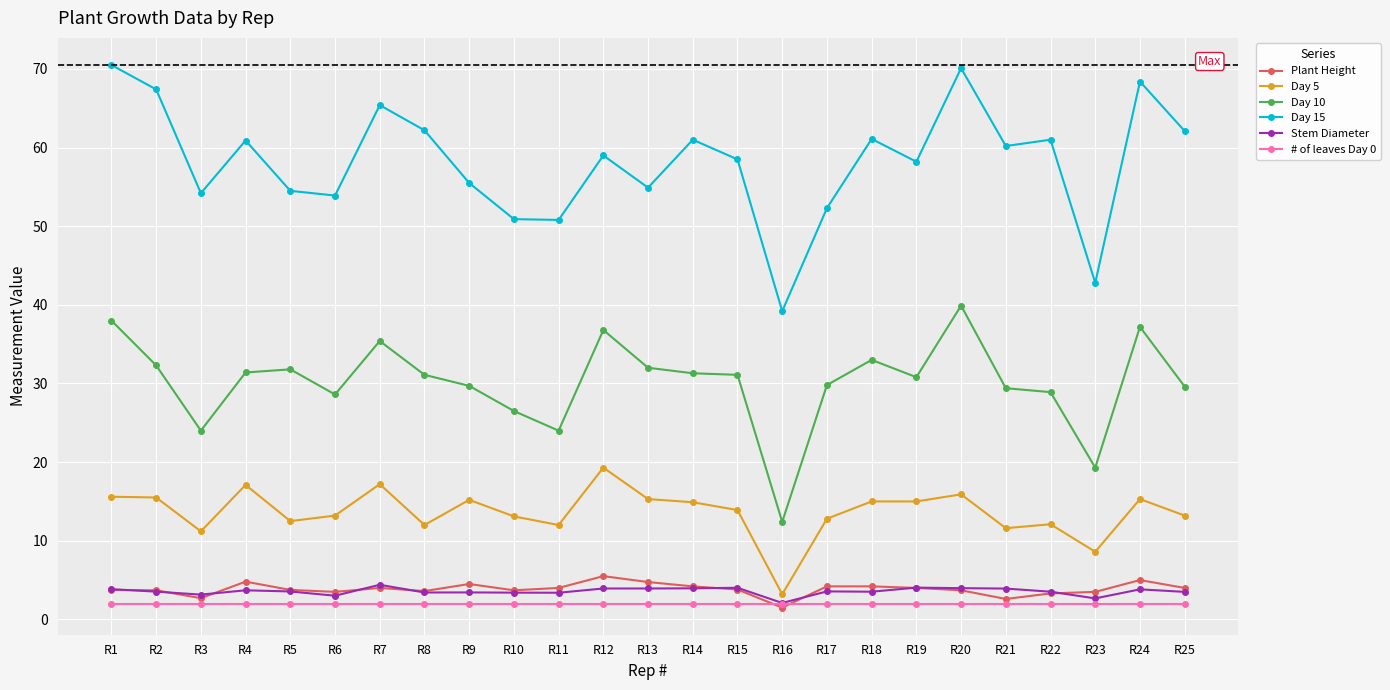

True or false: Plant Height and Day 15 cross at least once.

False